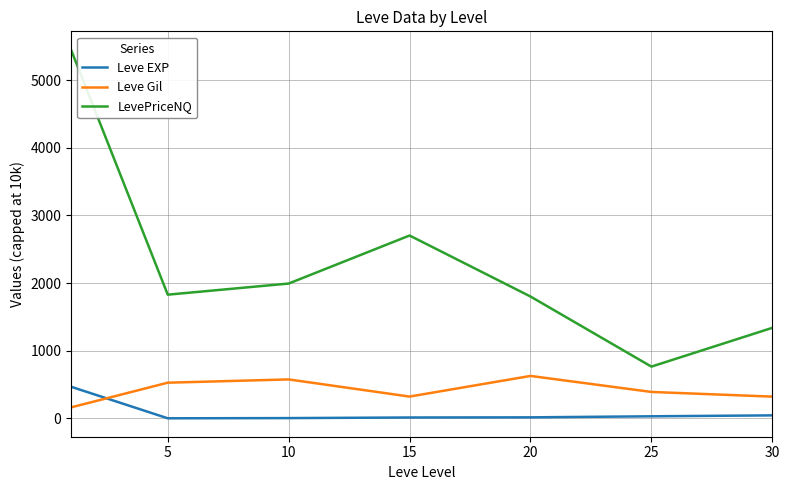

Which series has the largest total across all categories?

LevePriceNQ